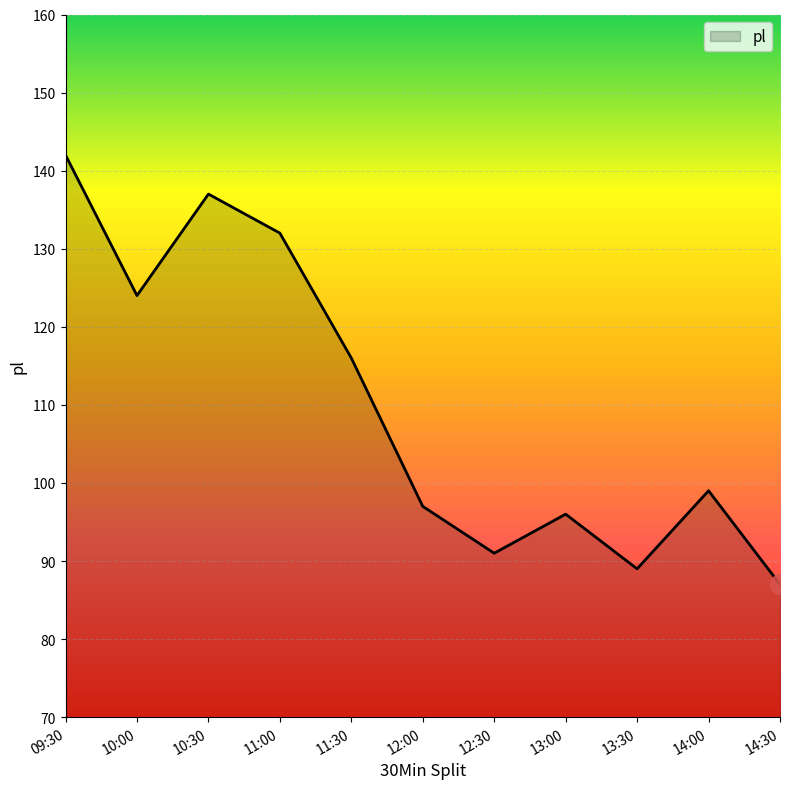

Does the chart have visible grid lines?

Yes